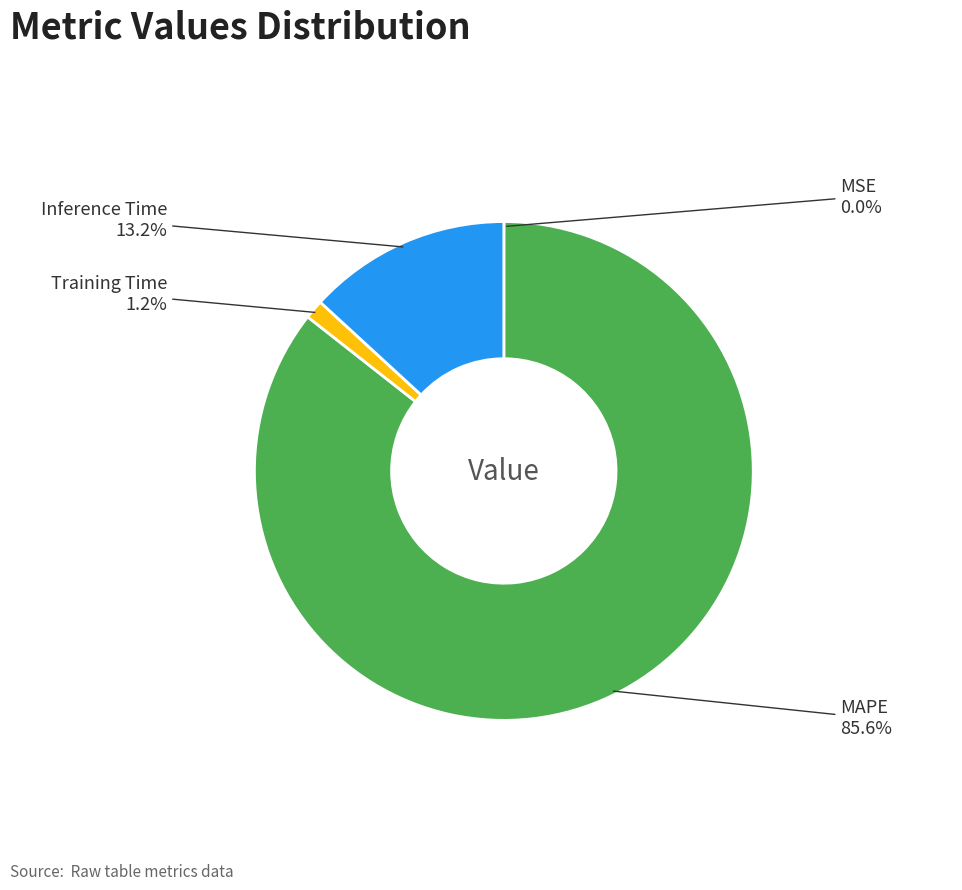

Is there a majority slice in this chart?

Yes